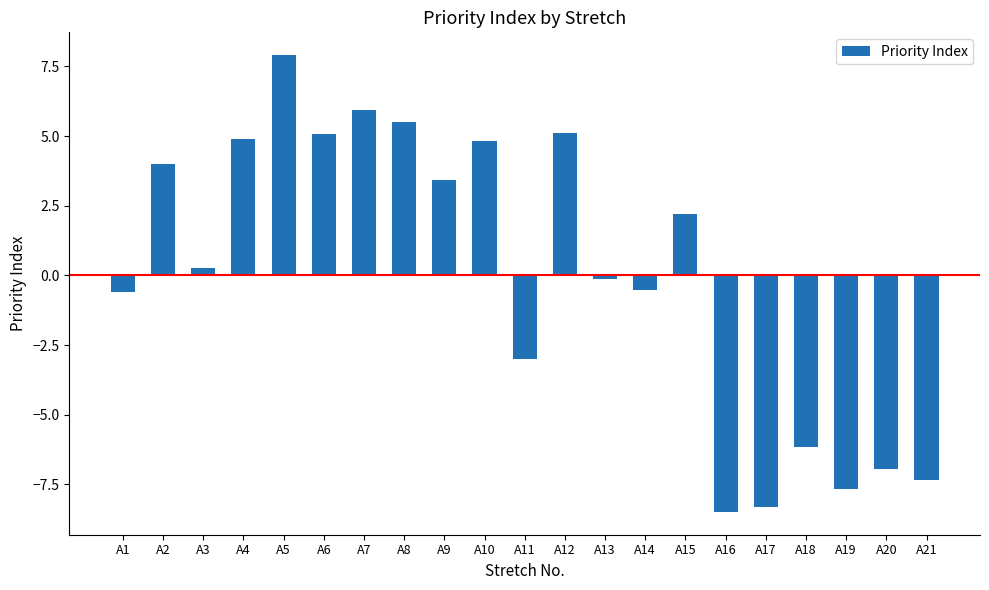

What is the maximum value shown in the chart?

7.9